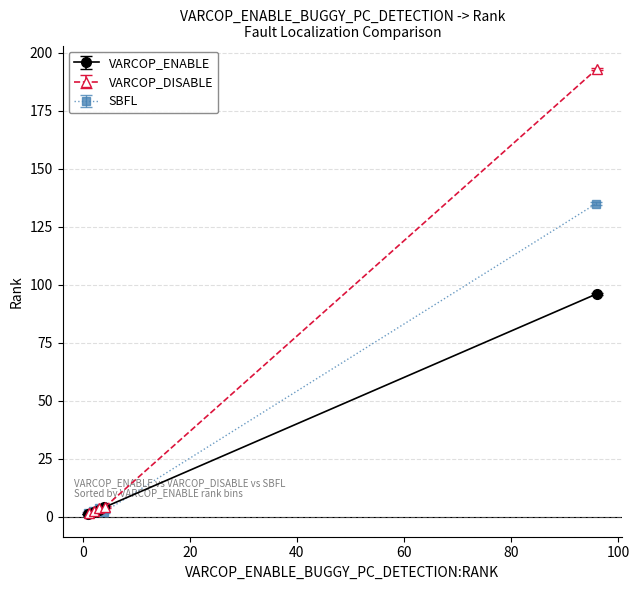

What is the minimum value shown in the chart?

1